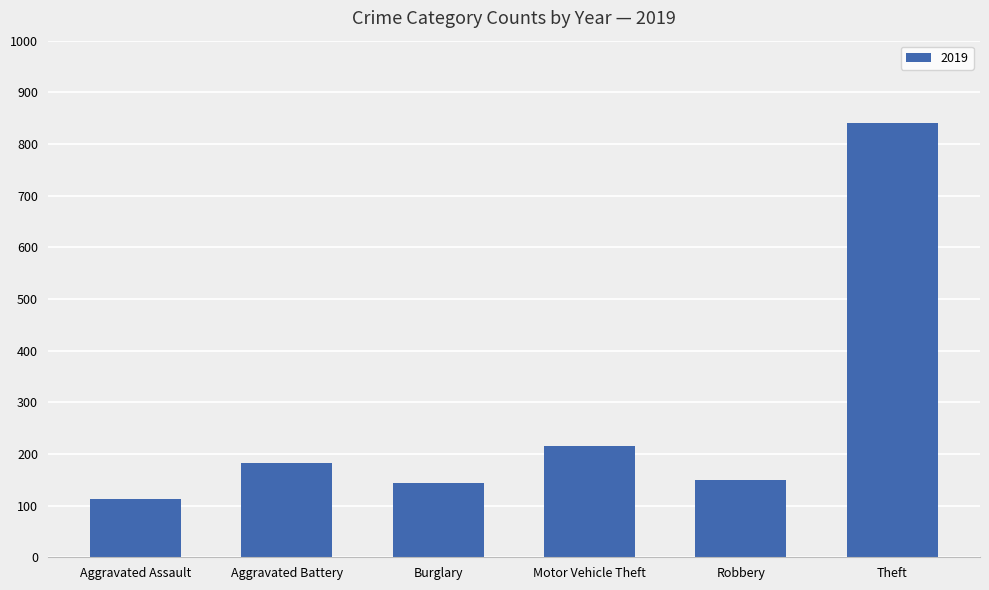

Between Aggravated Battery and Burglary, which is larger?

Aggravated Battery